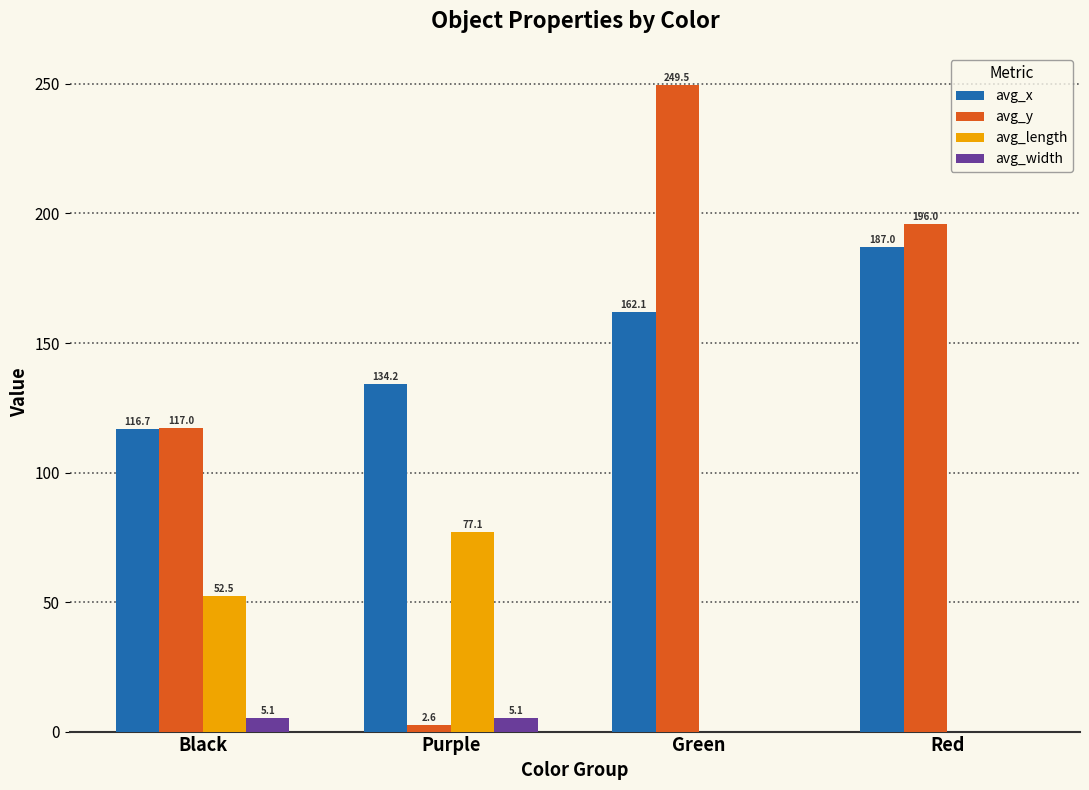

What are all the series names shown in the legend?

avg_x, avg_y, avg_length, avg_width